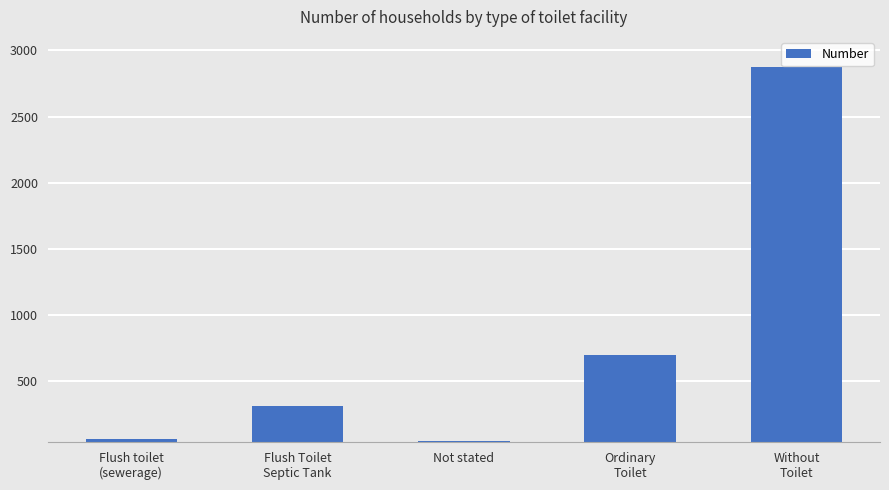

Reading left to right, list all the values displayed in this chart.

67	313	49	701	2873